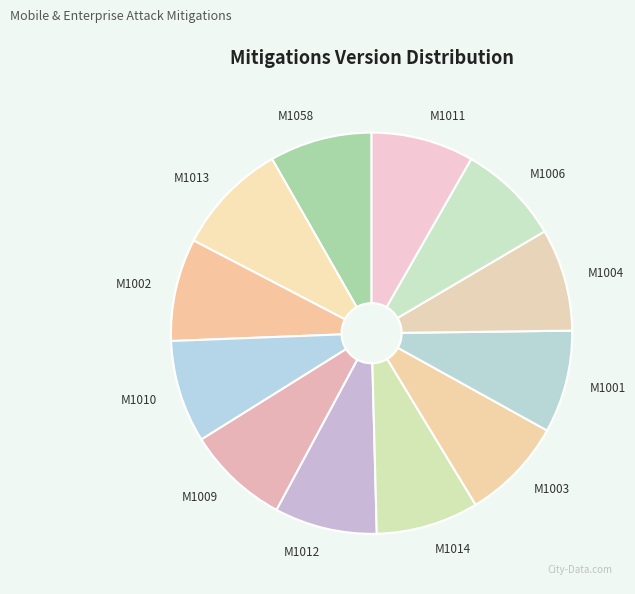

Is it true that M1002 is 1% of the pie?

False